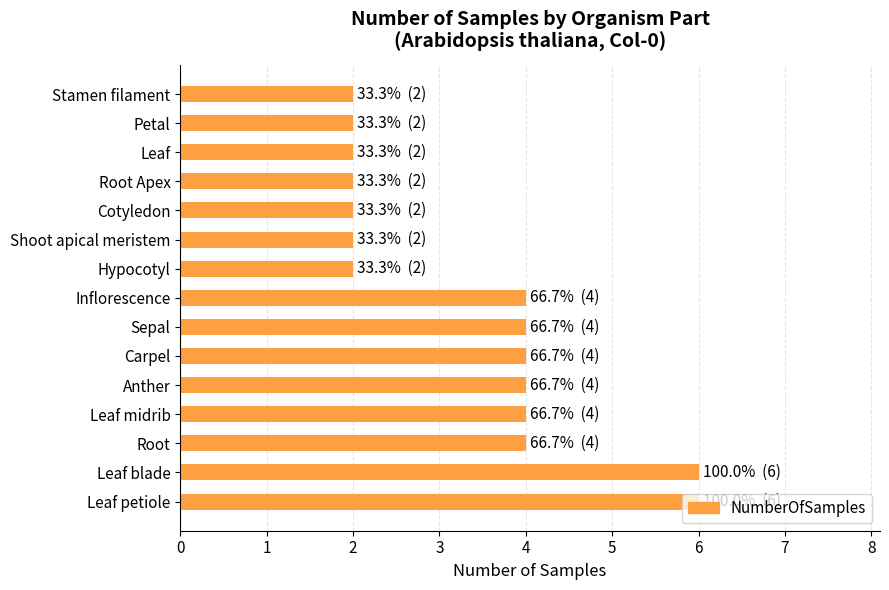

Count the number of categories in the chart.

15